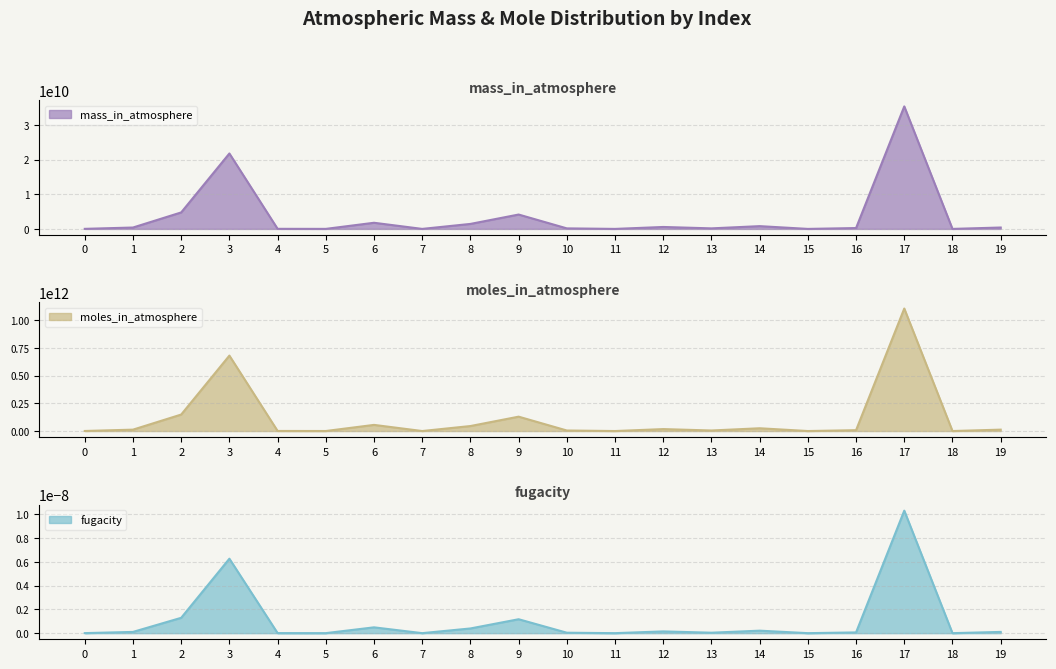

Which series has the largest total across all categories?

moles_in_atmosphere